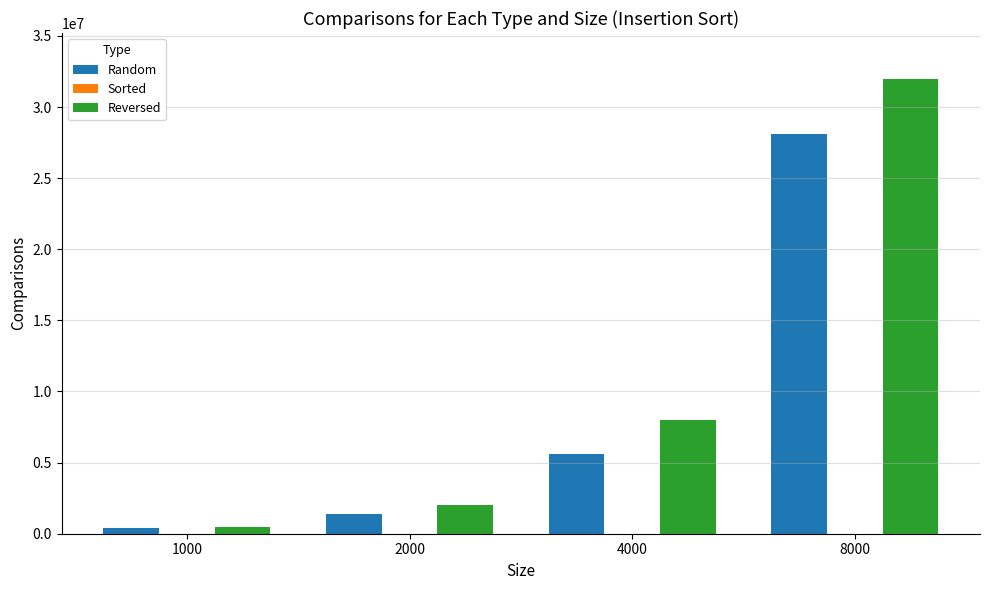

What is the highest value of the Random series?

28101811